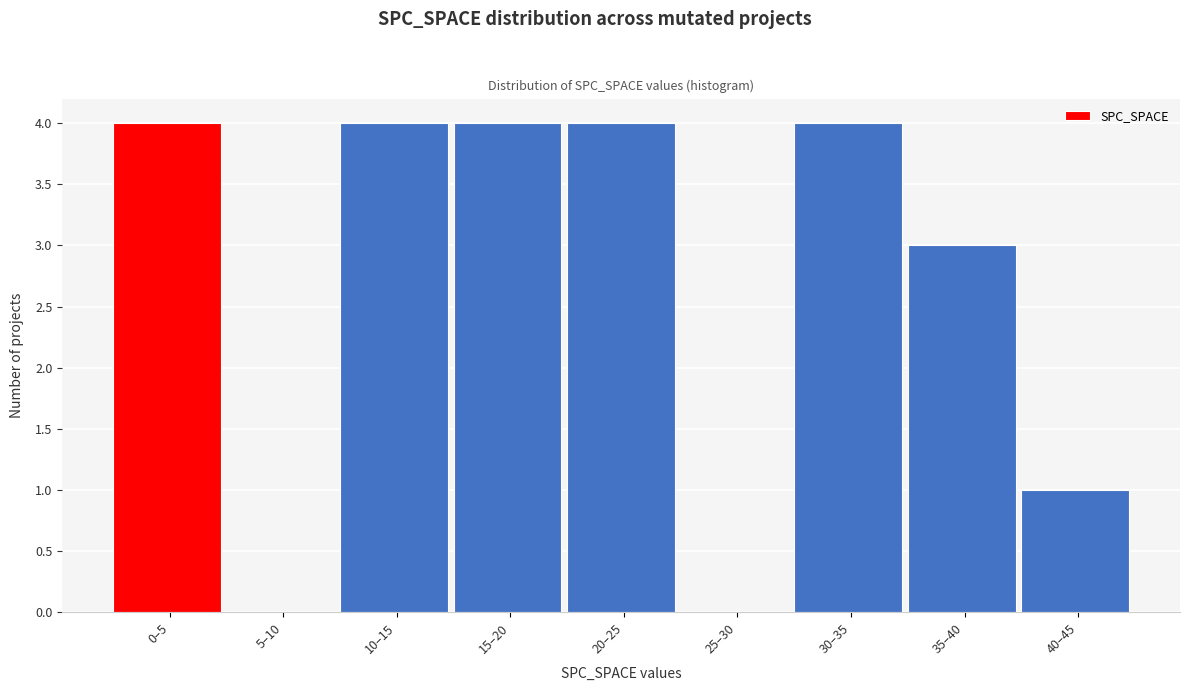

Reading left to right, what are all the values shown in this chart?

0–5=4	5–10=0	10–15=4	15–20=4	20–25=4	25–30=0	30–35=4	35–40=3	40–45=1